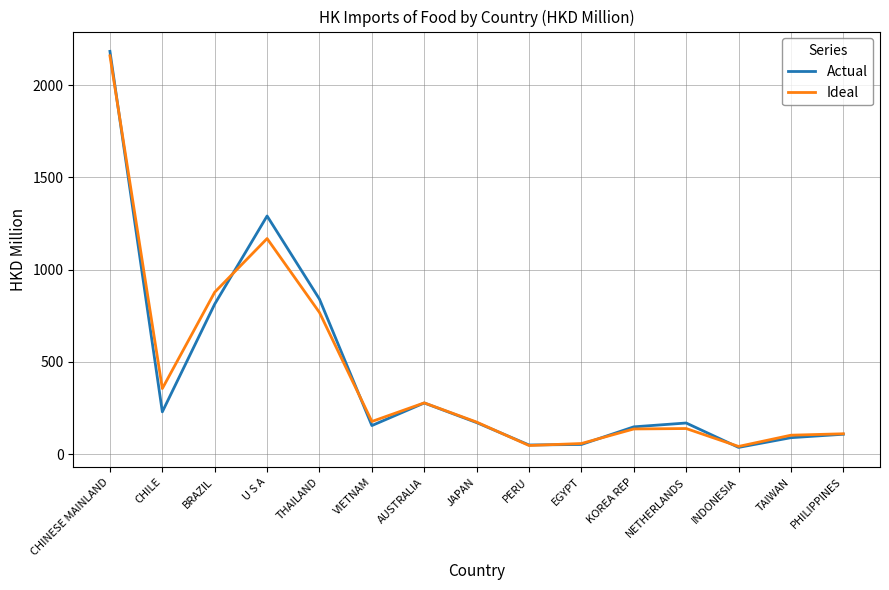

At which category does Ideal reach its first local peak?

U S A